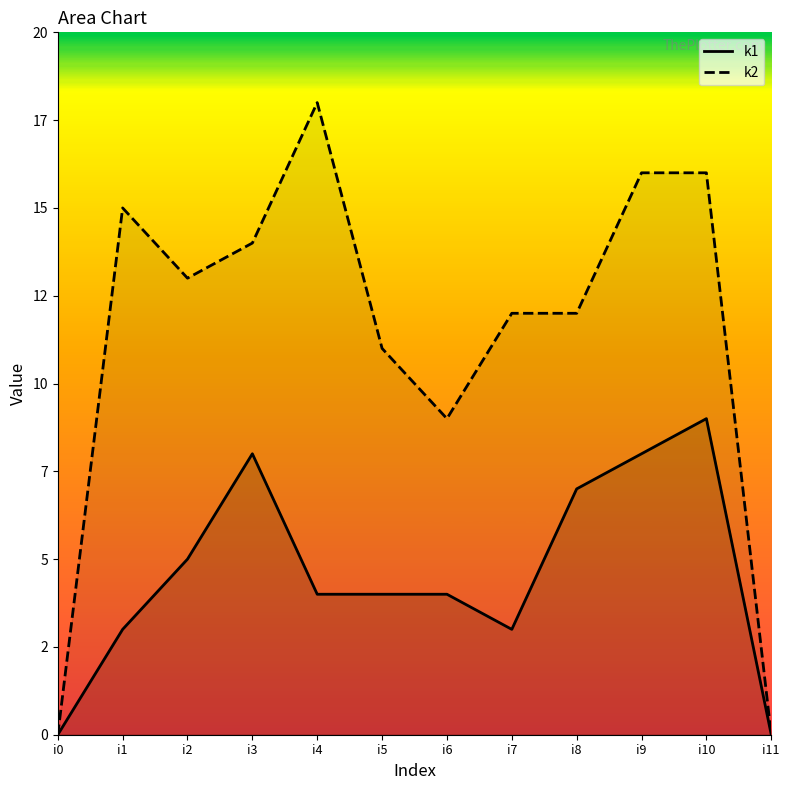

Where is k1 nearest to the value 4?

i4